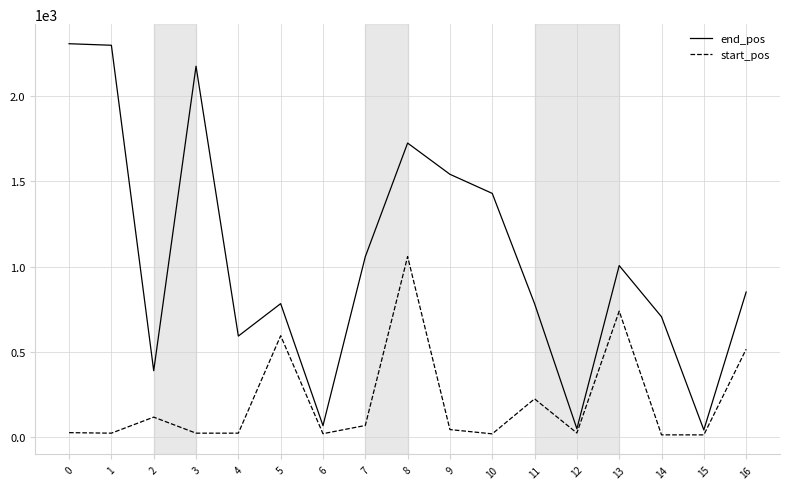

At how many categories does at least one series exceed 1964?

3